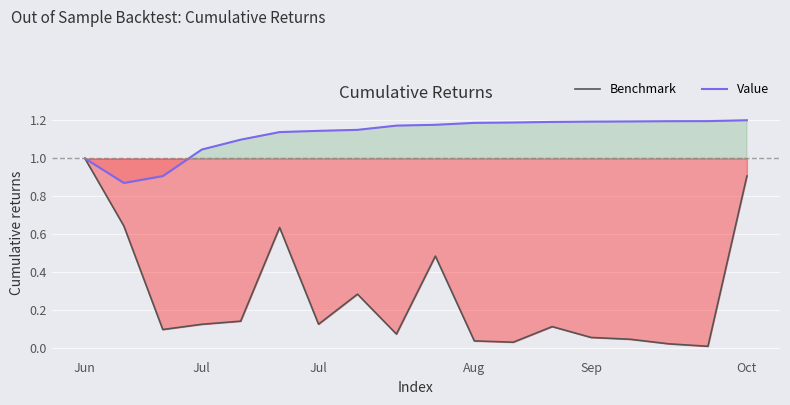

Where is the first local minimum for Value?

Jul